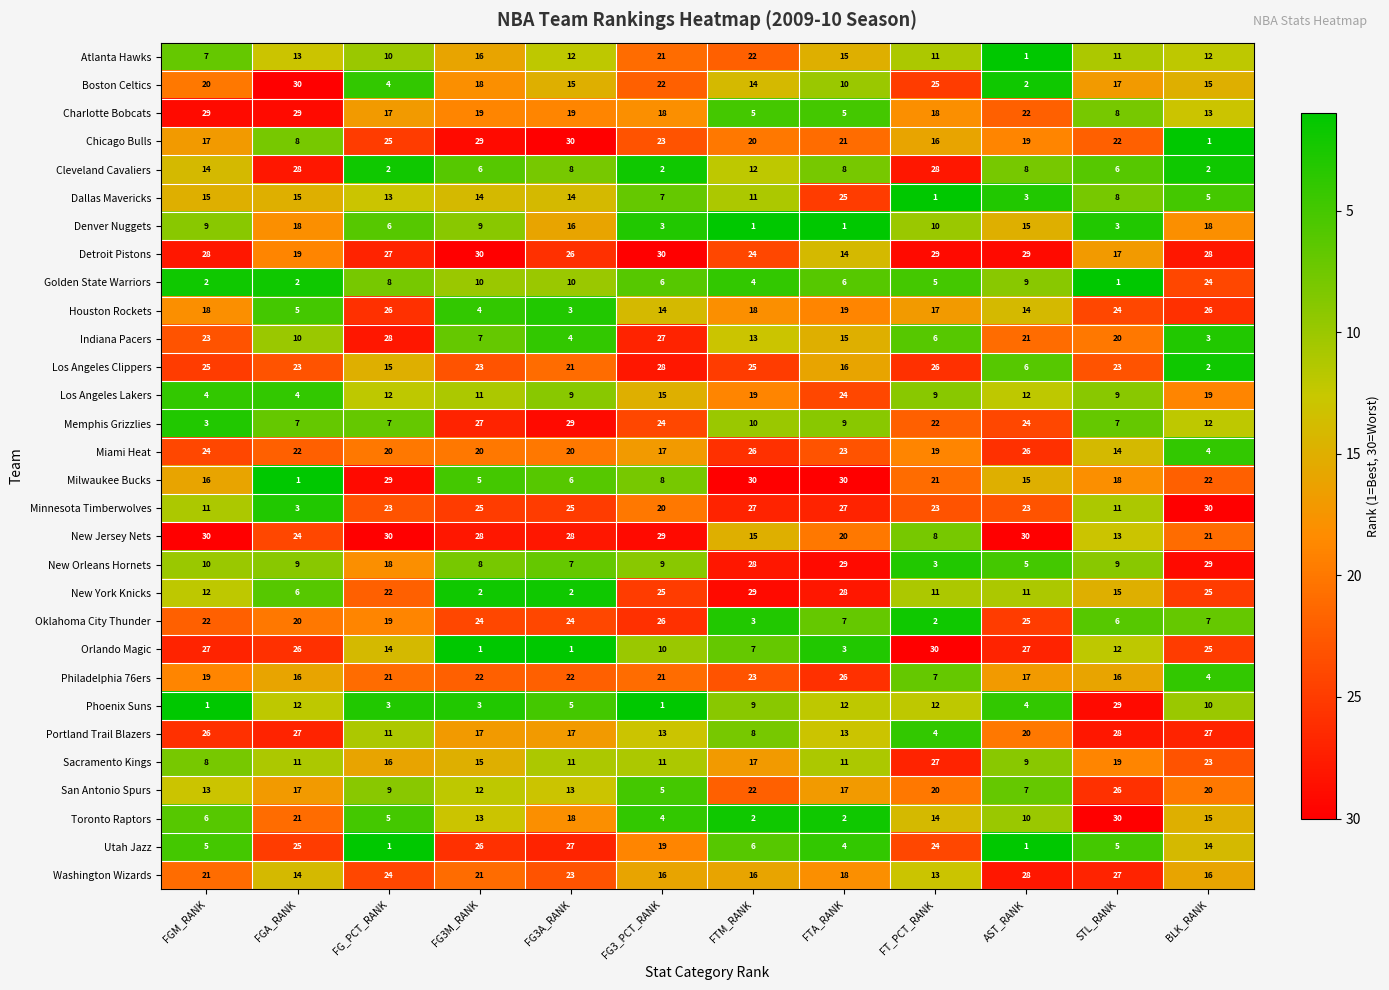

What is the maximum value shown in the chart?

30